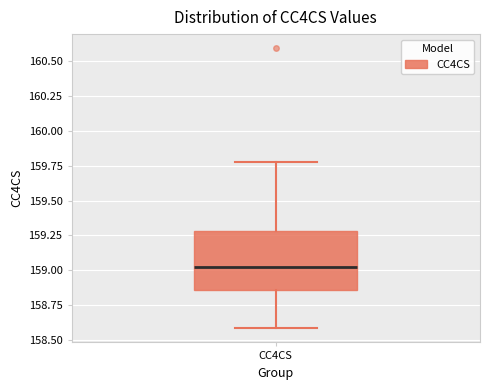

Transcribe this box plot: give where the median line is, the range the box spans, and where the two whiskers end, as read against the y-axis. The values are not printed on the chart, so give them approximately, as read against the axis.

median 159.00, box 158.85 to 159.30, whiskers 158.60 to 159.80